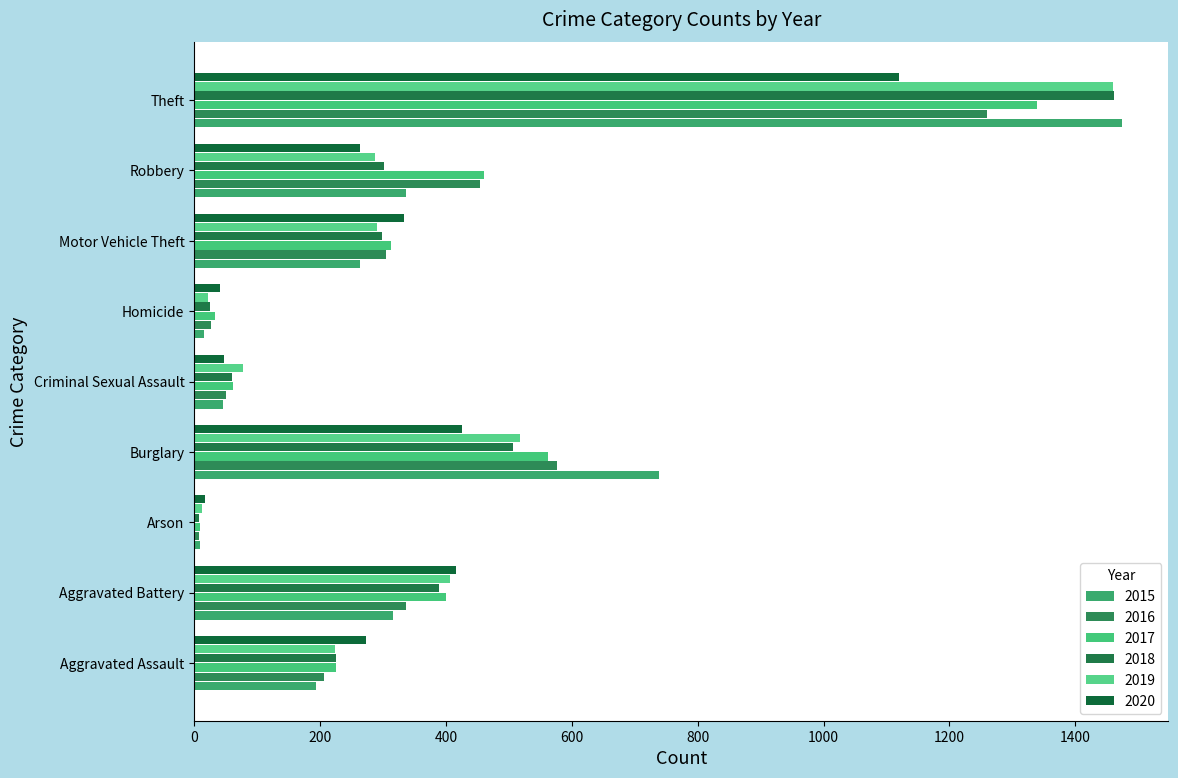

Which series has the largest total across all categories?

2017